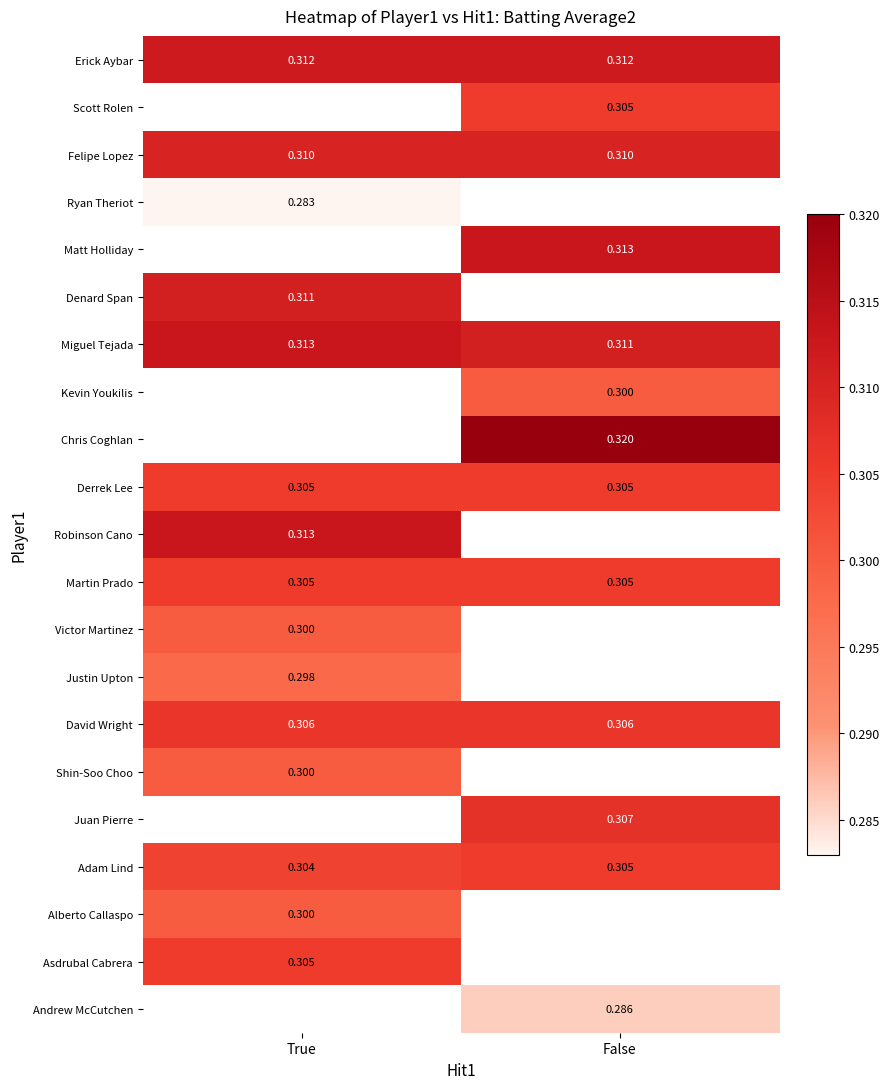

Which category has the lowest value in the Miguel Tejada series?

False